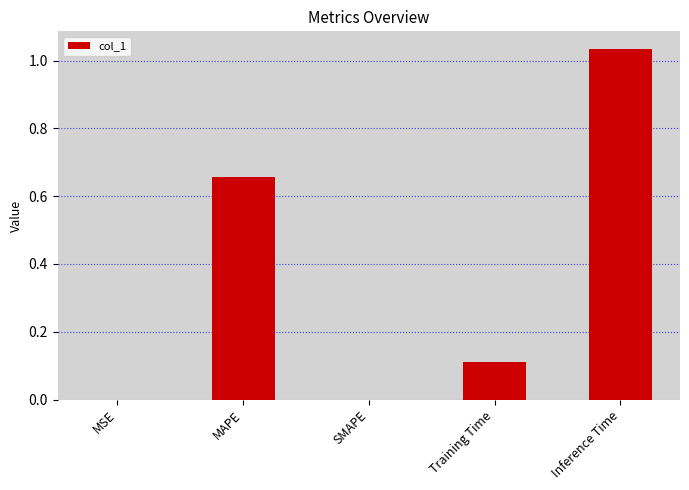

Does the chart contain stacked bars?

No